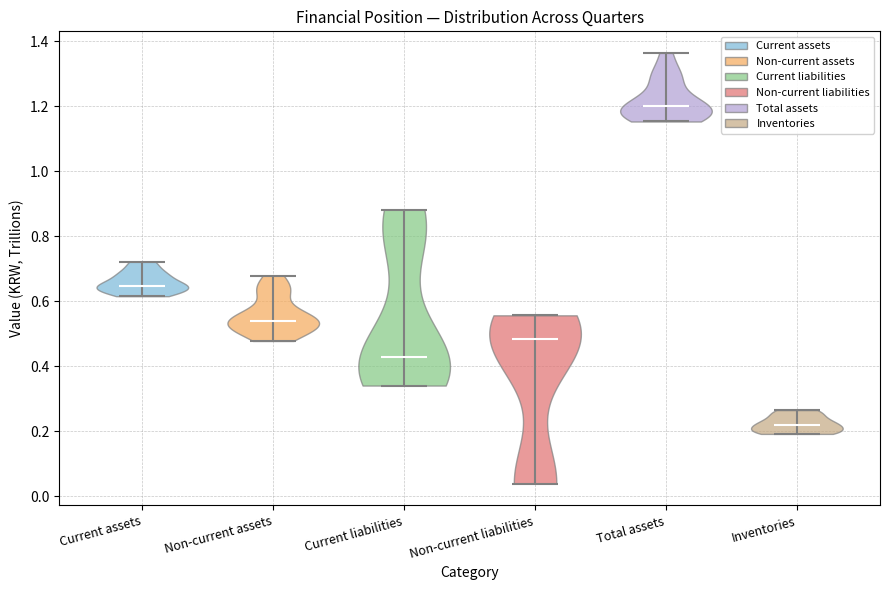

Reading left to right, read every violin against the y-axis: where its median line is, and the lowest and highest points it reaches. The values are not printed on the chart, so give them approximately, as read against the axis.

Current assets: median line 0.64, lowest point 0.62, highest point 0.72
Non-current assets: median line 0.54, lowest point 0.48, highest point 0.68
Current liabilities: median line 0.42, lowest point 0.34, highest point 0.88
Non-current liabilities: median line 0.48, lowest point 0.04, highest point 0.56
Total assets: median line 1.20, lowest point 1.16, highest point 1.36
Inventories: median line 0.22, lowest point 0.20, highest point 0.26